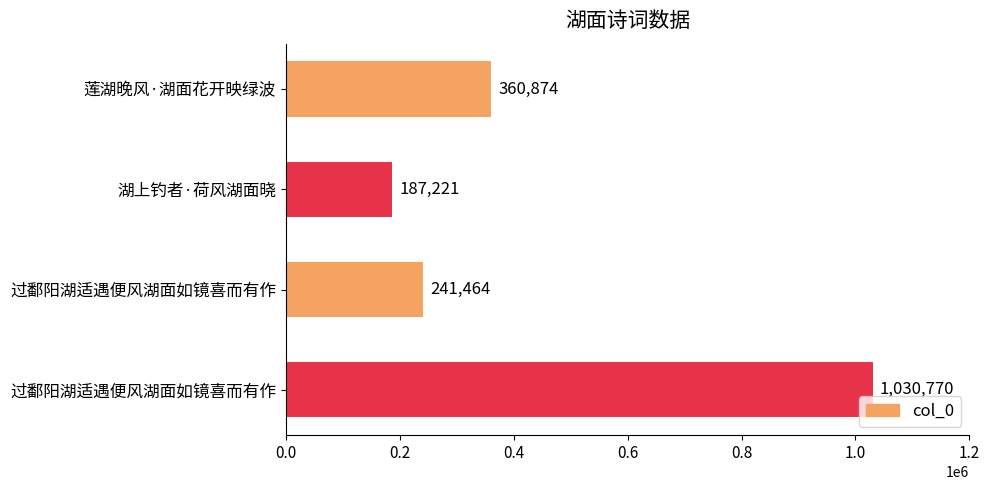

What is the smallest value displayed?

187221